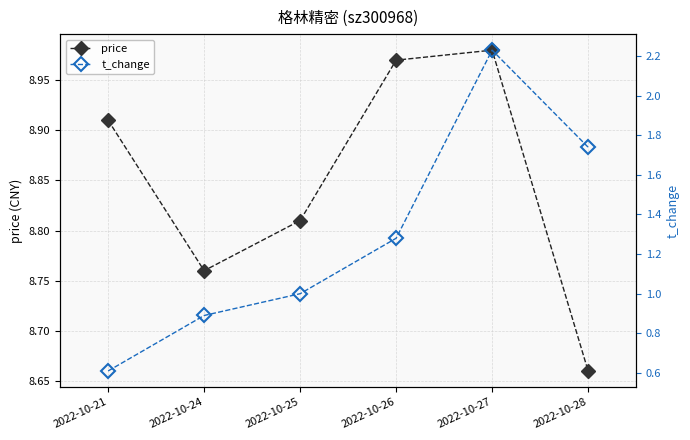

How many data points in t_change are above 1?

3